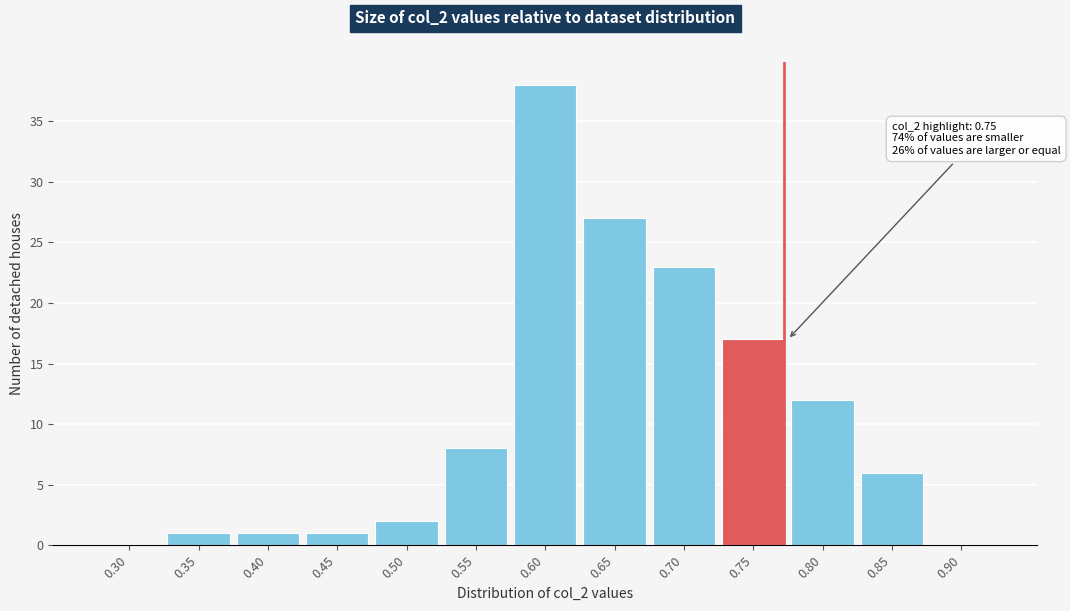

Reading right to left, list all the values displayed in this chart.

0.90=0	0.85=6	0.80=12	0.75=17	0.70=23	0.65=27	0.60=38	0.55=8	0.50=2	0.45=1	0.40=1	0.35=1	0.30=0